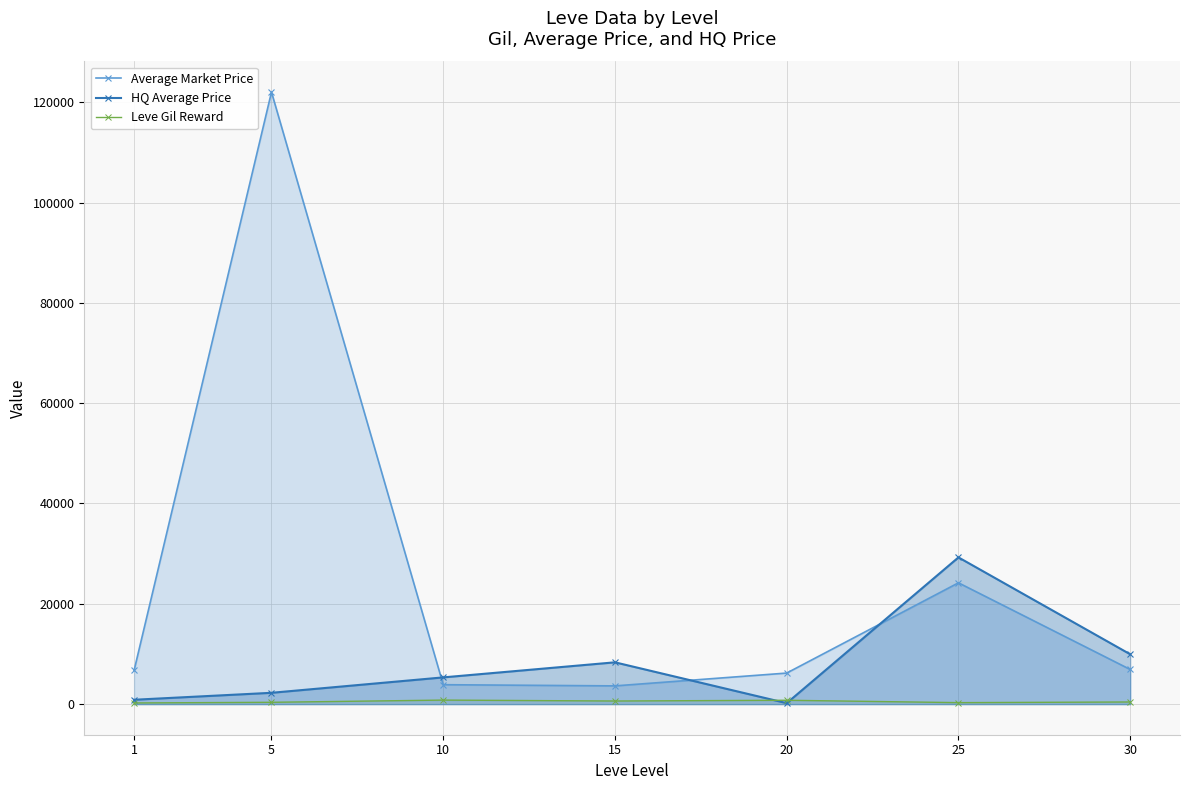

What is the average value of the Average Market Price series?

24791.3